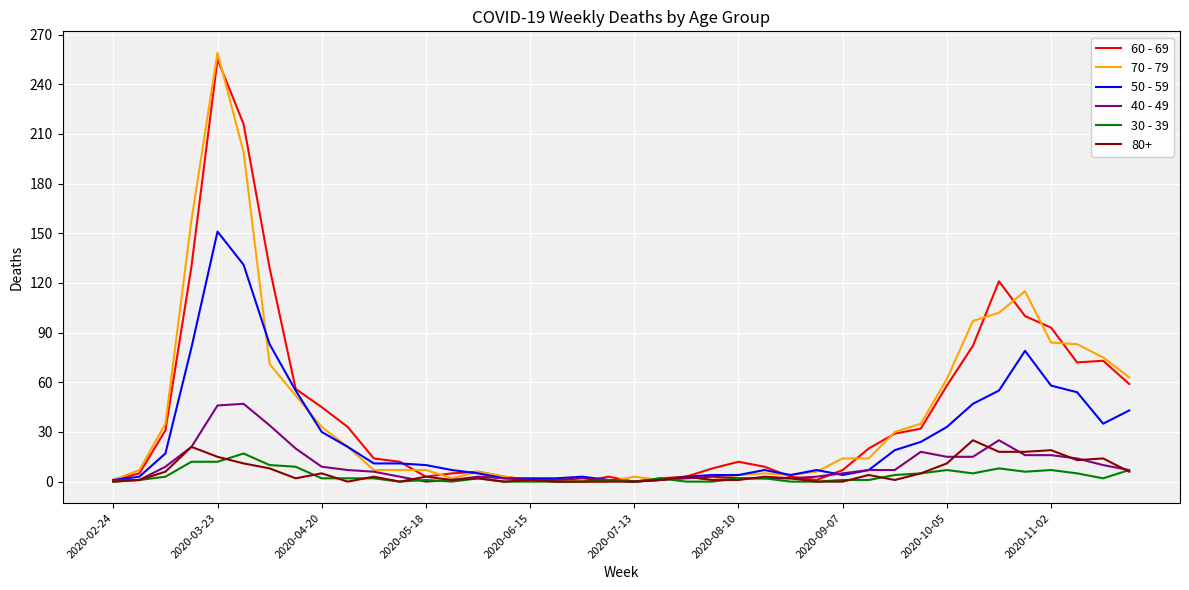

Which series has the widest spread of values?

70 - 79